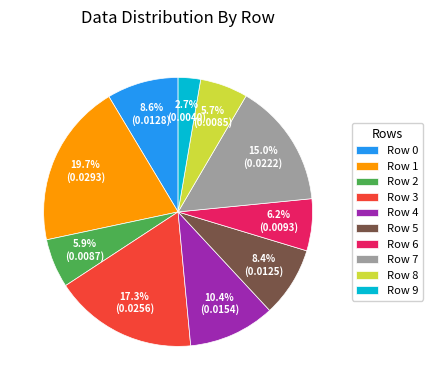

How many segments does this pie chart have?

10